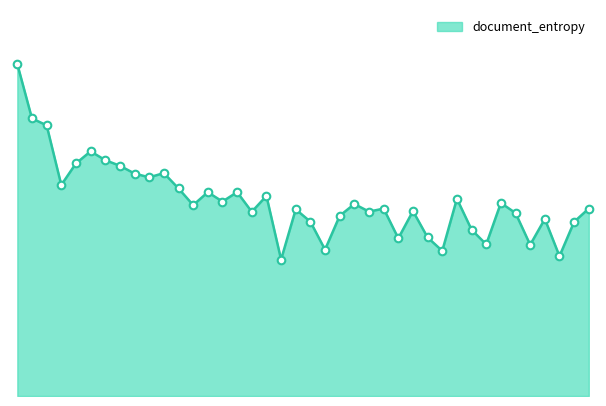

Does the chart have visible grid lines?

No